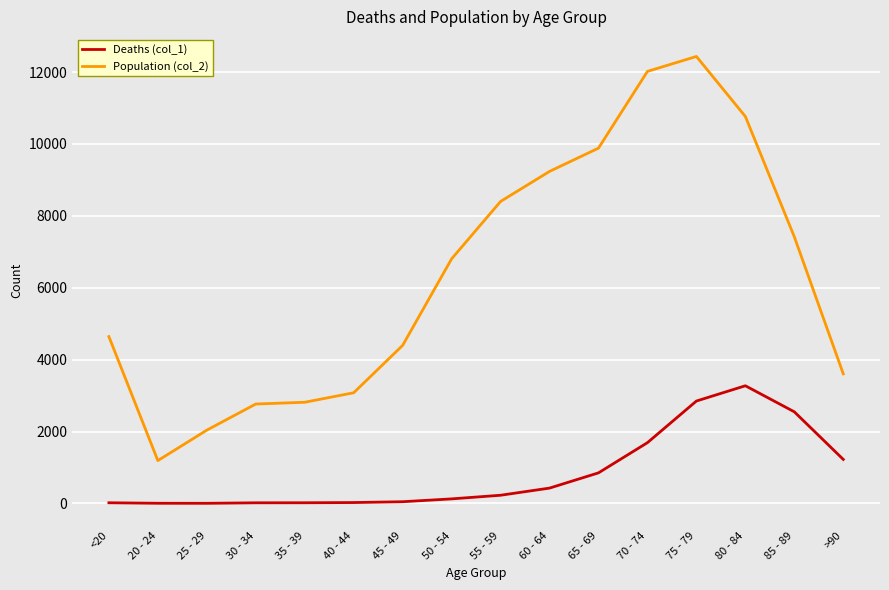

True or false: Population (col_2) and Deaths (col_1) cross at least once.

False